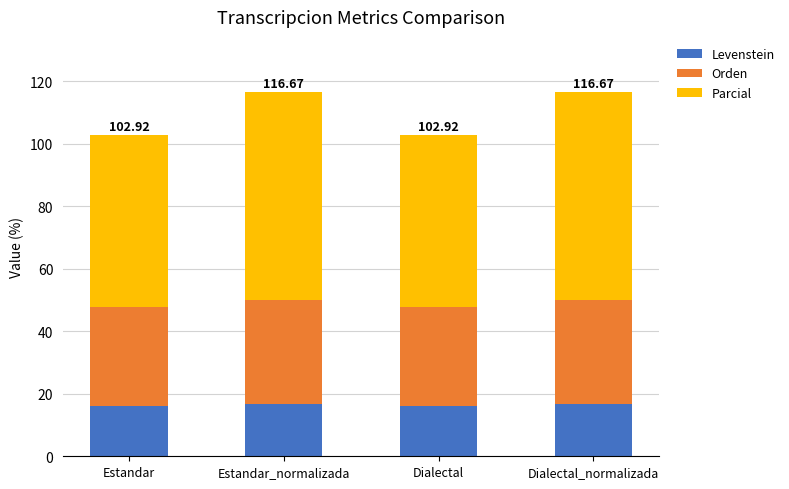

What is the total value across all series at Estandar?

102.9